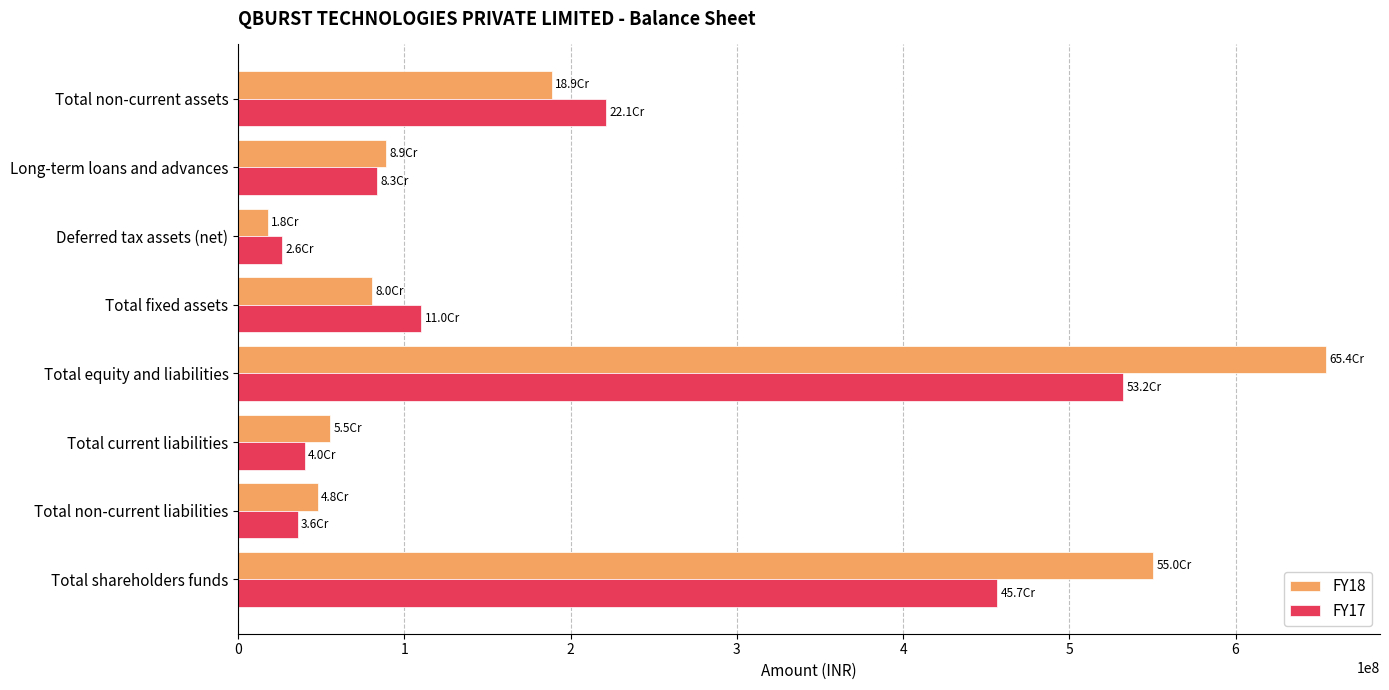

Which series has the largest range (max minus min)?

FY18